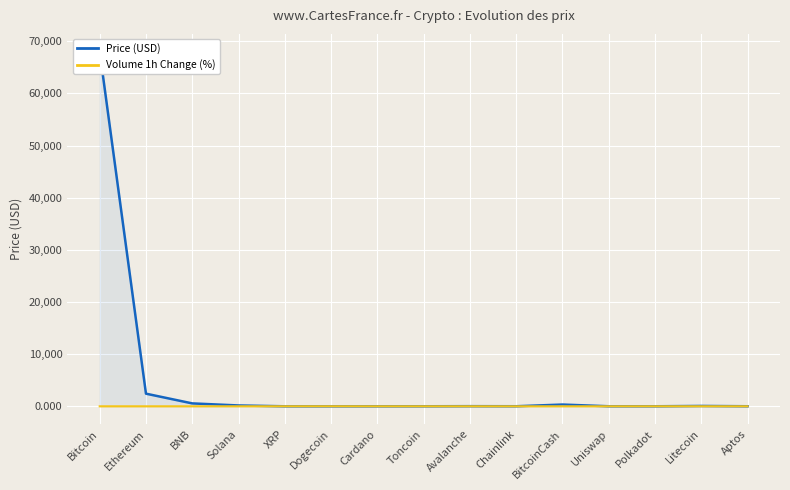

Rank the series by their average value, from lowest to highest.

Volume 1h Change (%), Price (USD)